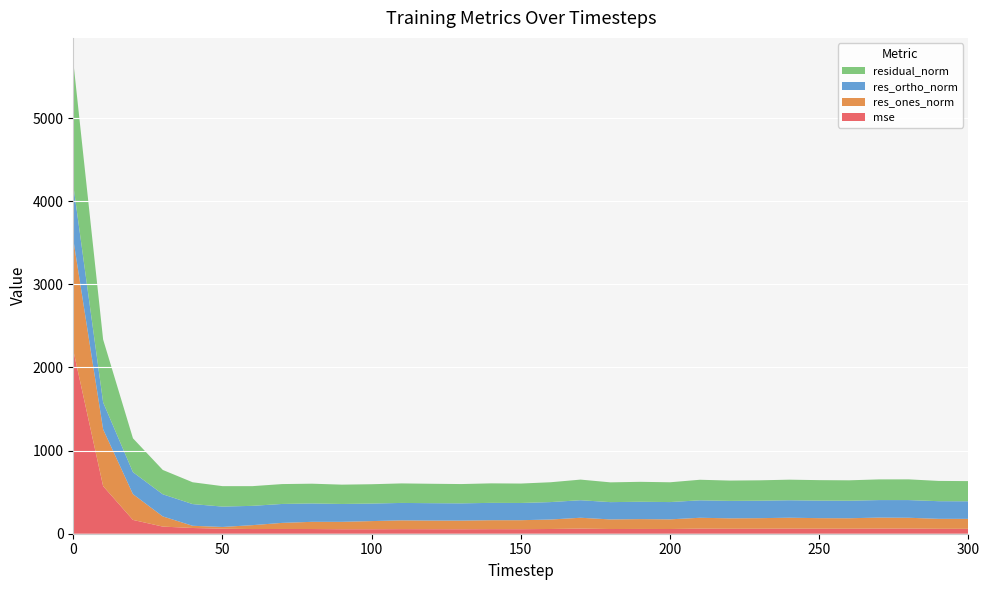

Reading left to right, transcribe all the data shown in this chart.

mse: 0=2207.1	10=572.5	20=166.0	30=85.8	40=68.9	50=60.5	60=56.1	70=57.2	80=56.4	90=54.0	100=54.0	110=55.1	120=54.5	130=53.9	140=55.1	150=54.6	160=56.9	170=61.5	180=56.6	190=57.5	200=56.7	210=61.2	220=59.7	230=60.2	240=61.3	250=60.6	260=60.3	270=61.9	280=62.1	290=59.4	300=59.0
res_ones_norm: 0=1334.5	10=683.9	20=310.3	30=122.5	40=26.6	50=20.9	60=46.9	70=73.3	80=86.7	90=89.2	100=98.0	110=105.7	120=103.8	130=103.8	140=107.5	150=108.1	160=114.0	170=130.6	180=115.5	190=118.5	200=116.2	210=130.7	220=125.5	230=127.0	240=131.2	250=126.7	260=125.9	270=132.1	280=129.9	290=119.8	300=119.8
res_ortho_norm: 0=652.8	10=323.8	20=264.0	30=266.0	40=261.1	50=245.0	60=232.2	70=227.6	80=221.1	90=214.6	100=210.8	110=209.6	120=209.1	130=207.6	140=208.6	150=207.2	160=209.7	170=210.9	180=208.0	190=208.4	200=207.8	210=209.9	220=209.7	230=209.9	240=210.0	250=211.0	260=210.8	270=210.7	280=212.7	290=212.2	300=211.3
residual_norm: 0=1485.6	10=756.6	20=407.4	30=292.8	40=262.4	50=245.9	60=236.9	70=239.1	80=237.5	90=232.4	100=232.5	110=234.7	120=233.5	130=232.1	140=234.6	150=233.7	160=238.6	170=248.0	180=237.9	190=239.8	200=238.1	210=247.3	220=244.4	230=245.3	240=247.6	250=246.2	260=245.5	270=248.7	280=249.2	290=243.7	300=242.9